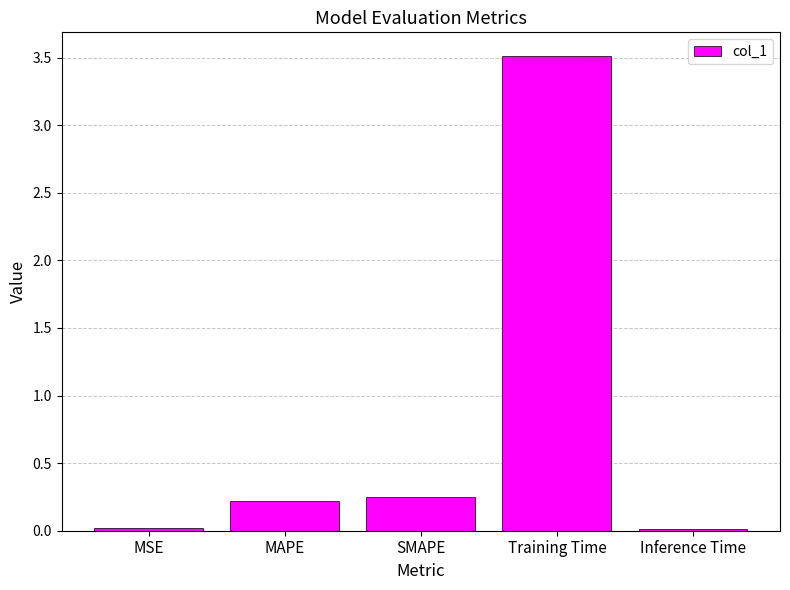

What is the greatest value displayed?

3.5